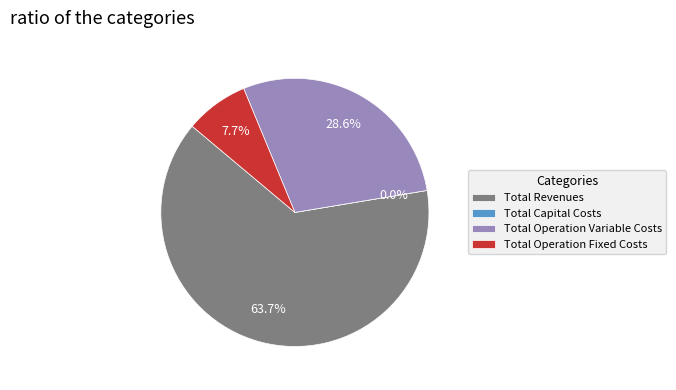

Is the sum of Total Operation Variable Costs and Total Revenues greater than half?

Yes